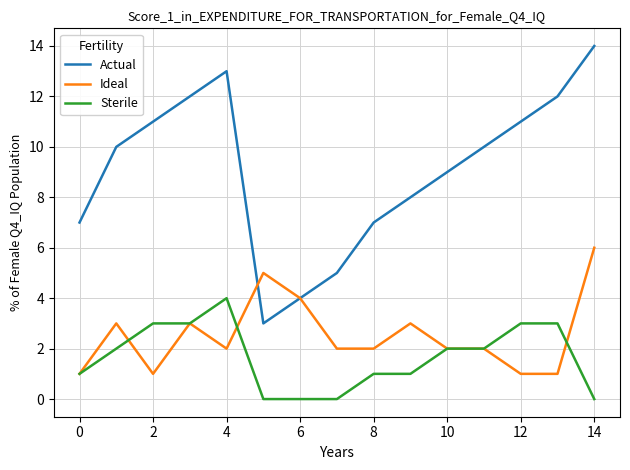

What is the greatest value displayed?

14